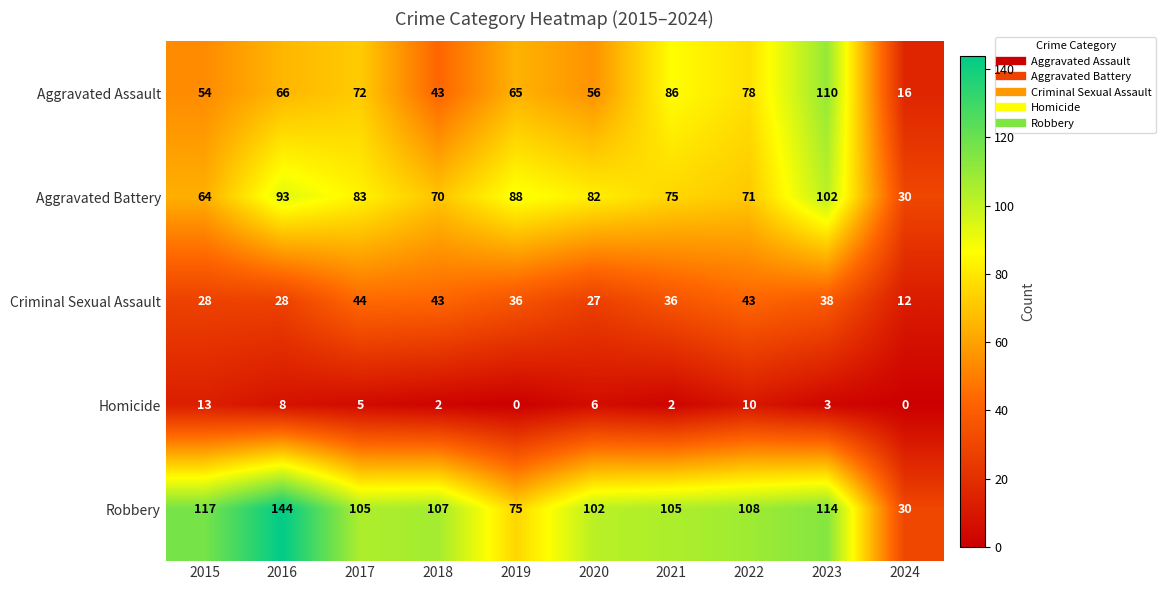

Which category has the highest value in the Homicide series?

2015